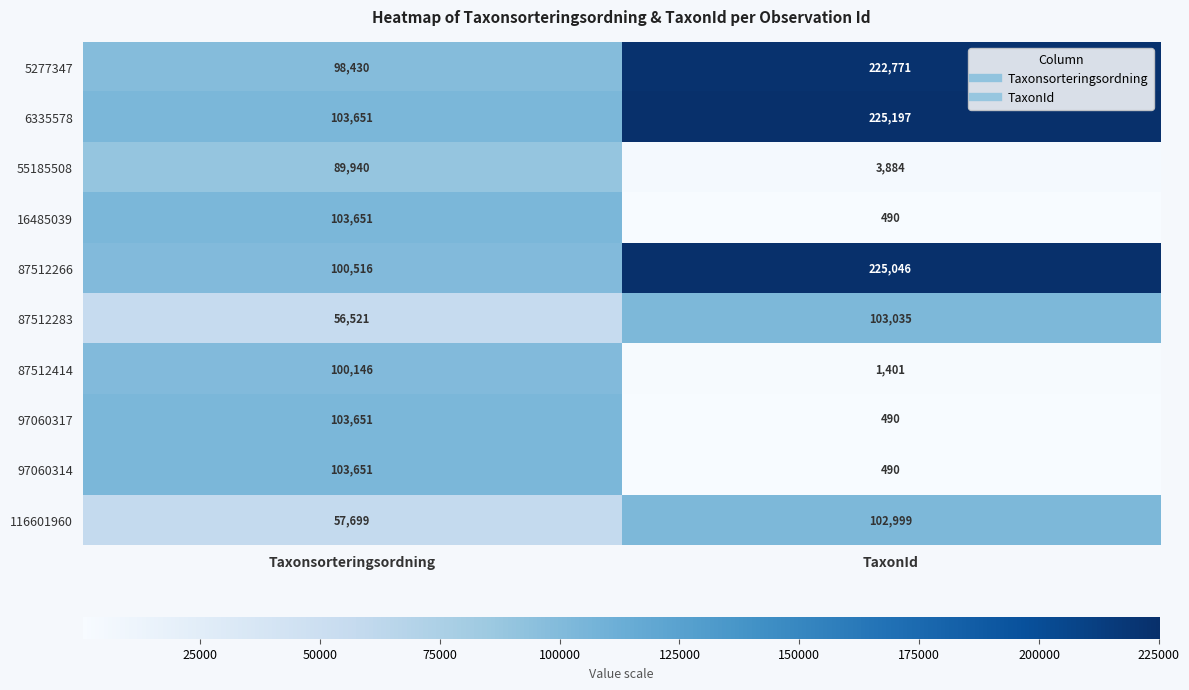

True or false: 5277347 has a value of 98430 at Taxonsorteringsordning.

True